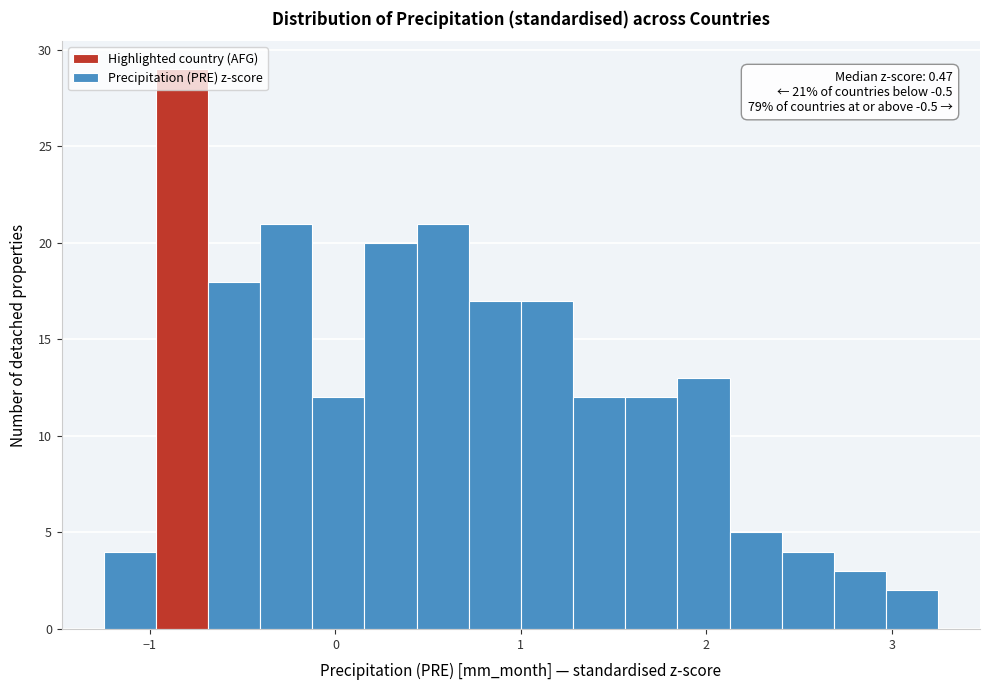

Around what value on the x-axis is the tallest bar? Give the approximate position of its centre, as read against the axis.

-0.8